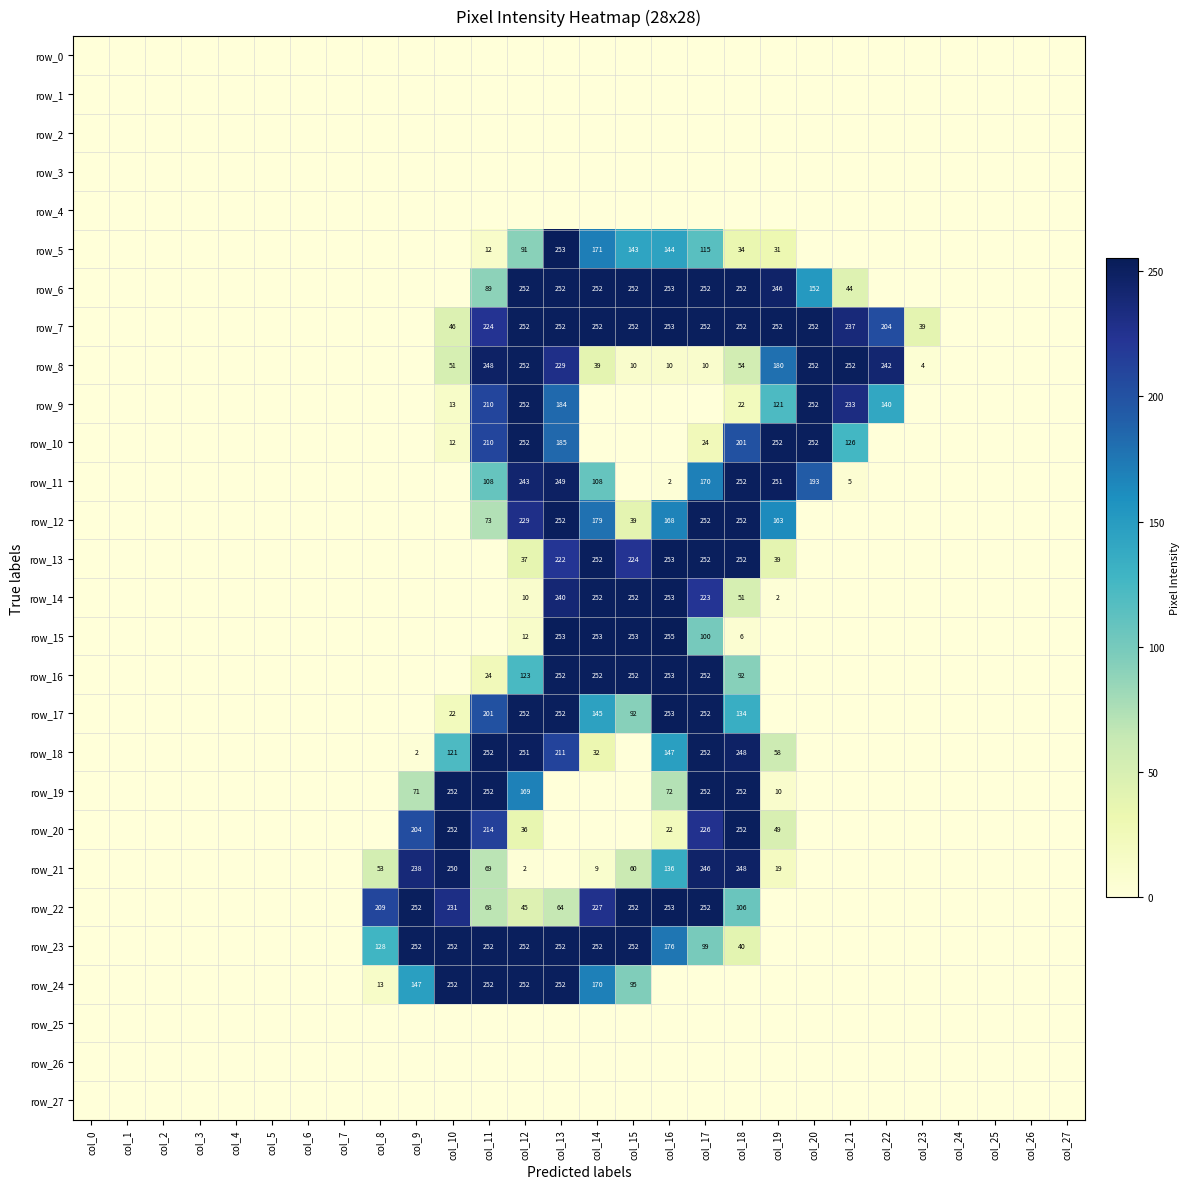

Reading left to right, list all the values displayed in this chart.

row_0: 0	0	0	0	0	0	0	0	0	0	0	0	0	0	0	0	0	0	0	0	0	0	0	0	0	0	0	0
row_1: 0	0	0	0	0	0	0	0	0	0	0	0	0	0	0	0	0	0	0	0	0	0	0	0	0	0	0	0
row_2: 0	0	0	0	0	0	0	0	0	0	0	0	0	0	0	0	0	0	0	0	0	0	0	0	0	0	0	0
row_3: 0	0	0	0	0	0	0	0	0	0	0	0	0	0	0	0	0	0	0	0	0	0	0	0	0	0	0	0
row_4: 0	0	0	0	0	0	0	0	0	0	0	0	0	0	0	0	0	0	0	0	0	0	0	0	0	0	0	0
row_5: 0	0	0	0	0	0	0	0	0	0	0	12	91	253	171	143	144	115	34	31	0	0	0	0	0	0	0	0
row_6: 0	0	0	0	0	0	0	0	0	0	0	89	252	252	252	252	253	252	252	246	152	44	0	0	0	0	0	0
row_7: 0	0	0	0	0	0	0	0	0	0	46	224	252	252	252	252	253	252	252	252	252	237	204	39	0	0	0	0
row_8: 0	0	0	0	0	0	0	0	0	0	51	248	252	229	39	10	10	10	54	180	252	252	242	4	0	0	0	0
row_9: 0	0	0	0	0	0	0	0	0	0	13	210	252	184	0	0	0	0	22	121	252	233	140	0	0	0	0	0
row_10: 0	0	0	0	0	0	0	0	0	0	12	210	252	185	0	0	0	24	201	252	252	126	0	0	0	0	0	0
row_11: 0	0	0	0	0	0	0	0	0	0	0	108	243	249	108	0	2	170	252	251	193	5	0	0	0	0	0	0
row_12: 0	0	0	0	0	0	0	0	0	0	0	73	229	252	179	39	168	252	252	163	0	0	0	0	0	0	0	0
row_13: 0	0	0	0	0	0	0	0	0	0	0	0	37	222	252	224	253	252	252	39	0	0	0	0	0	0	0	0
row_14: 0	0	0	0	0	0	0	0	0	0	0	0	10	240	252	252	253	223	51	2	0	0	0	0	0	0	0	0
row_15: 0	0	0	0	0	0	0	0	0	0	0	0	12	253	253	253	255	100	6	0	0	0	0	0	0	0	0	0
row_16: 0	0	0	0	0	0	0	0	0	0	0	24	123	252	252	252	253	252	92	0	0	0	0	0	0	0	0	0
row_17: 0	0	0	0	0	0	0	0	0	0	22	201	252	252	145	92	253	252	134	0	0	0	0	0	0	0	0	0
row_18: 0	0	0	0	0	0	0	0	0	2	121	252	251	211	32	0	147	252	248	58	0	0	0	0	0	0	0	0
row_19: 0	0	0	0	0	0	0	0	0	71	252	252	169	0	0	0	72	252	252	10	0	0	0	0	0	0	0	0
row_20: 0	0	0	0	0	0	0	0	0	204	252	214	36	0	0	0	22	226	252	49	0	0	0	0	0	0	0	0
row_21: 0	0	0	0	0	0	0	0	53	238	250	69	2	0	9	60	136	246	248	19	0	0	0	0	0	0	0	0
row_22: 0	0	0	0	0	0	0	0	209	252	231	68	45	64	227	252	253	252	106	0	0	0	0	0	0	0	0	0
row_23: 0	0	0	0	0	0	0	0	128	252	252	252	252	252	252	252	176	99	40	0	0	0	0	0	0	0	0	0
row_24: 0	0	0	0	0	0	0	0	13	147	252	252	252	252	170	95	0	0	0	0	0	0	0	0	0	0	0	0
row_25: 0	0	0	0	0	0	0	0	0	0	0	0	0	0	0	0	0	0	0	0	0	0	0	0	0	0	0	0
row_26: 0	0	0	0	0	0	0	0	0	0	0	0	0	0	0	0	0	0	0	0	0	0	0	0	0	0	0	0
row_27: 0	0	0	0	0	0	0	0	0	0	0	0	0	0	0	0	0	0	0	0	0	0	0	0	0	0	0	0